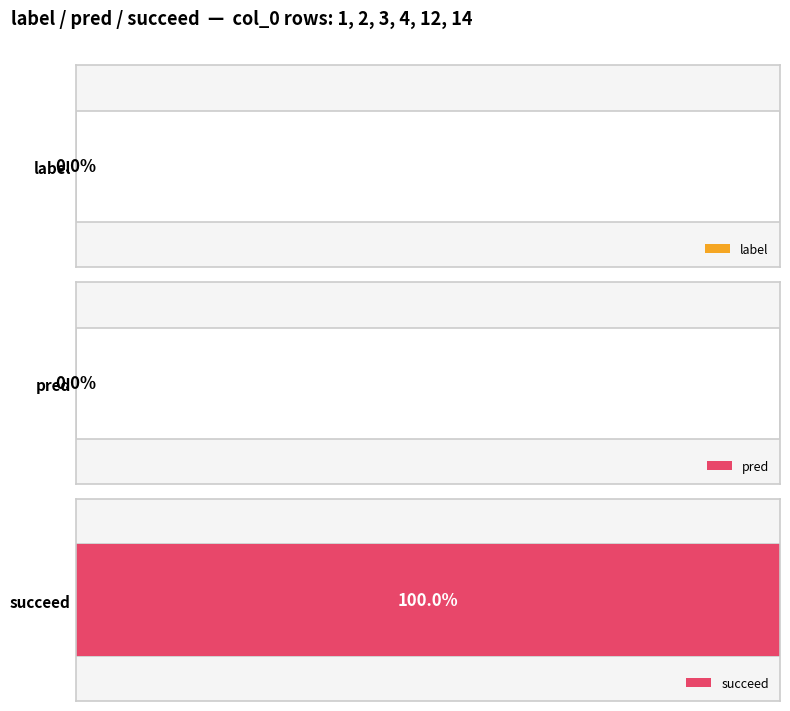

Which category has the highest value in the succeed series?

1